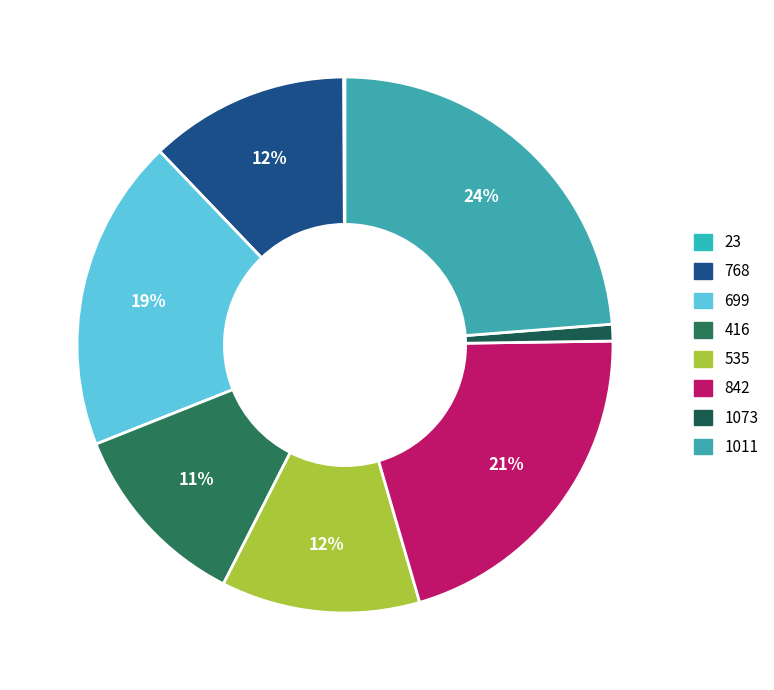

How many slices are in this pie chart?

8